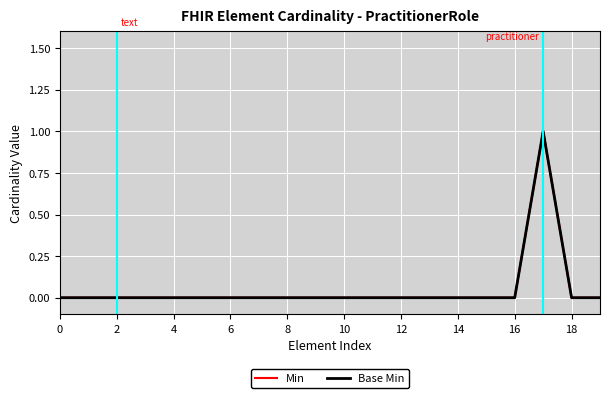

Does the chart display data point markers on the line(s)?

No